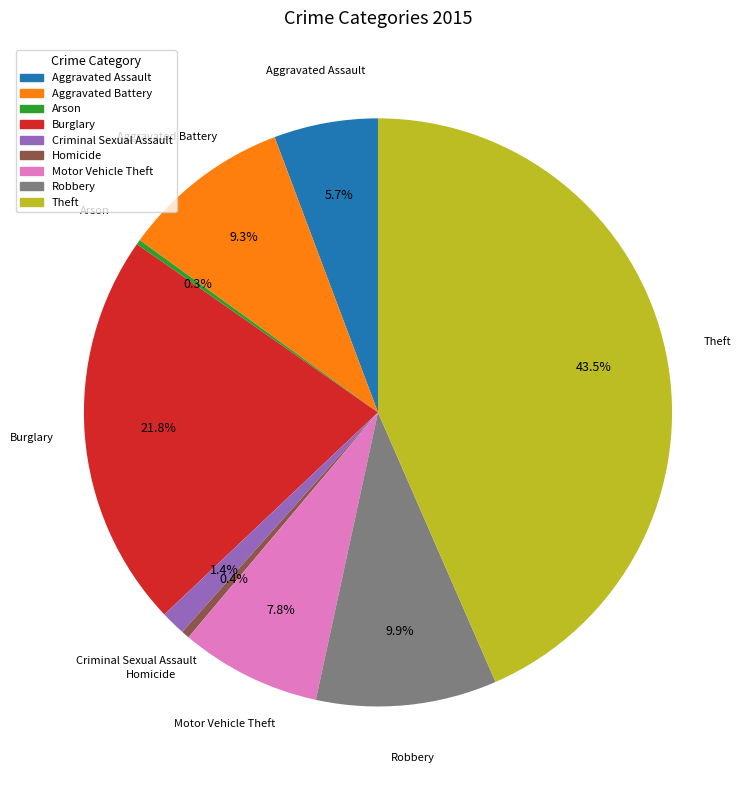

To the nearest percent, what is the average slice percentage?

11%